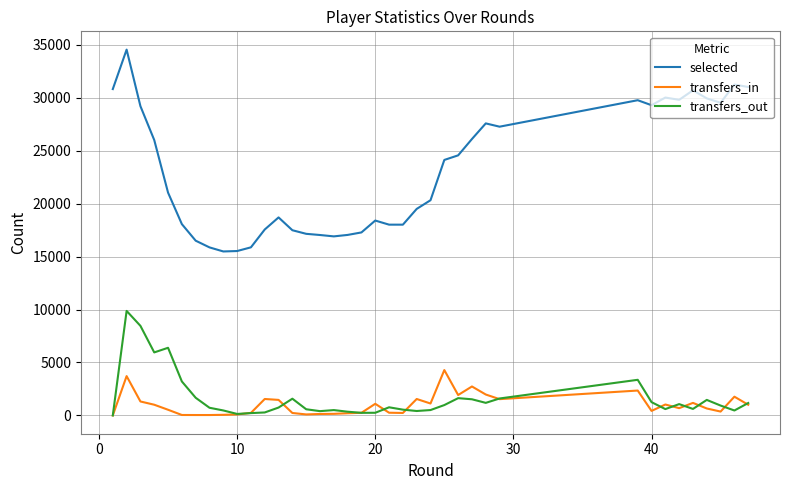

True or false: transfers_in and selected cross at least once.

False